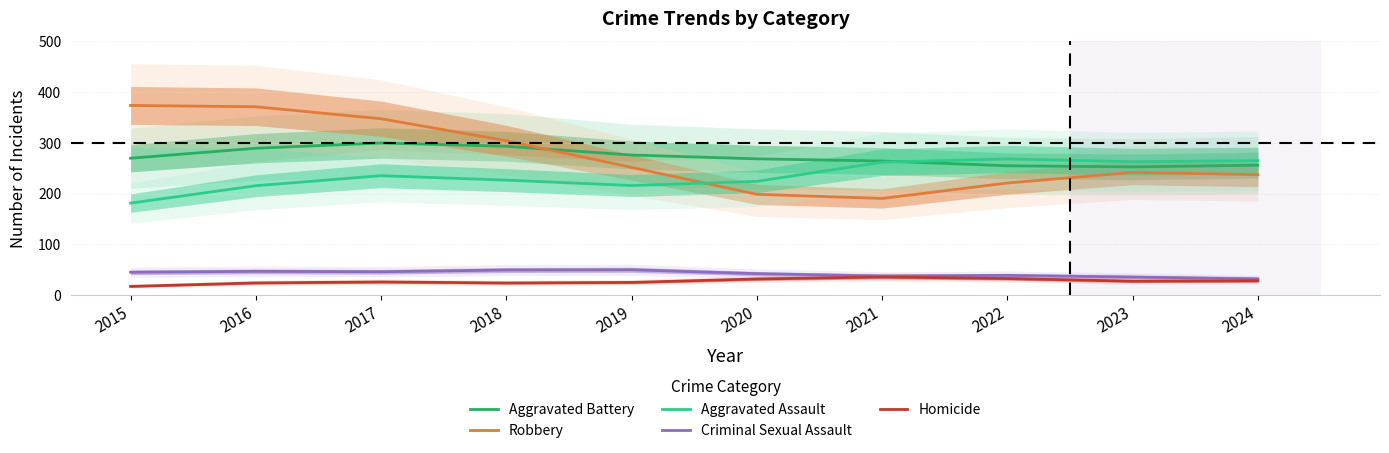

How many data points in Aggravated Battery are above 269?

5